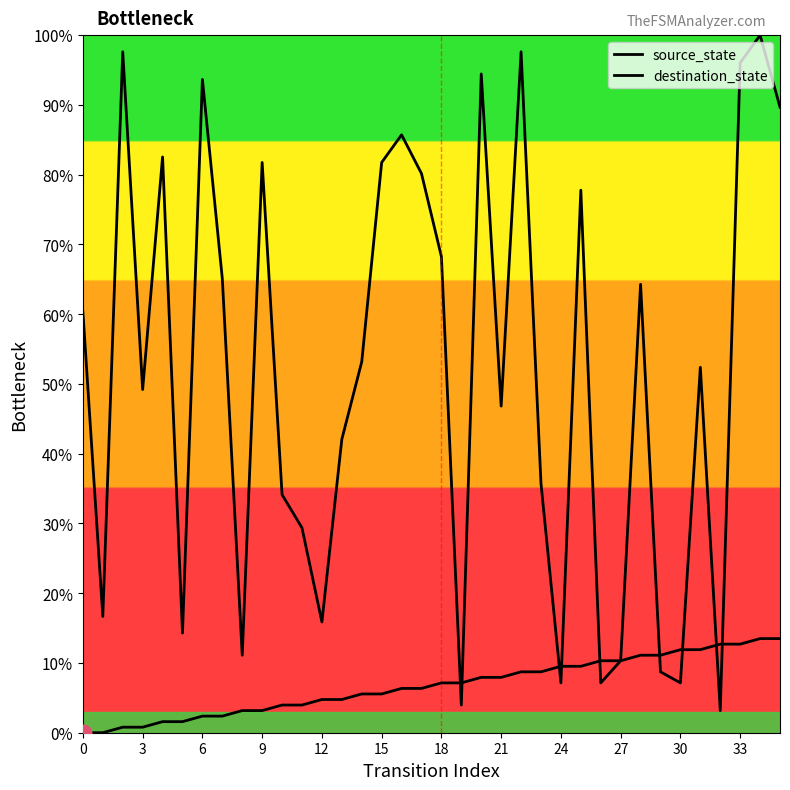

Is it true that destination_state equals 10.3 at 27?

True